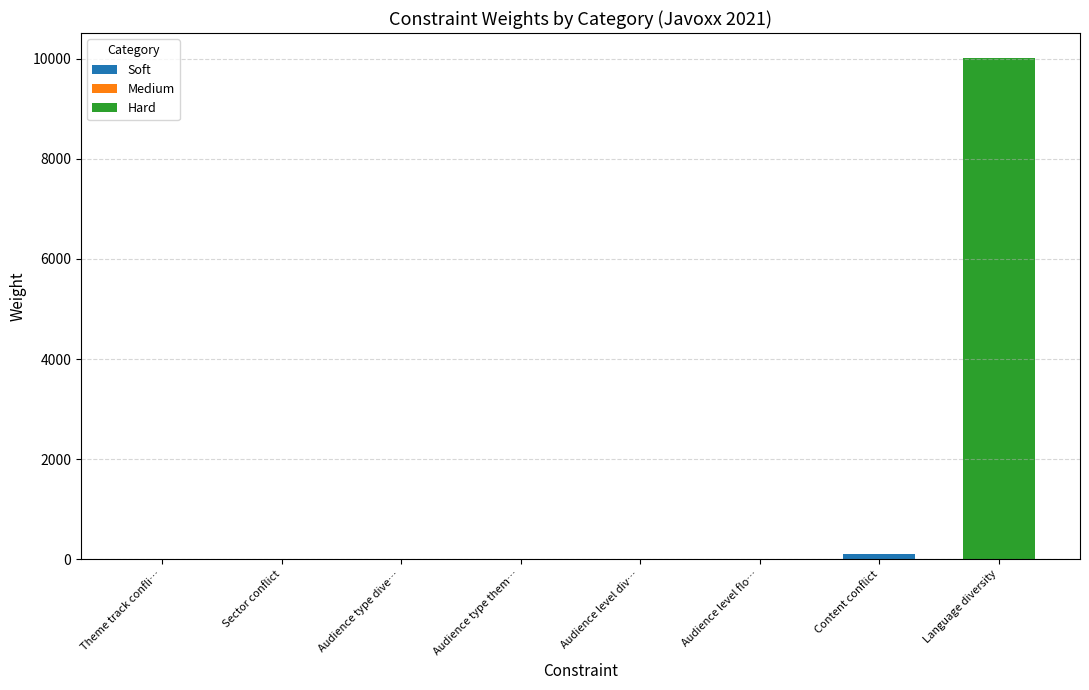

At which category is the sum across all series the highest?

Language diversity